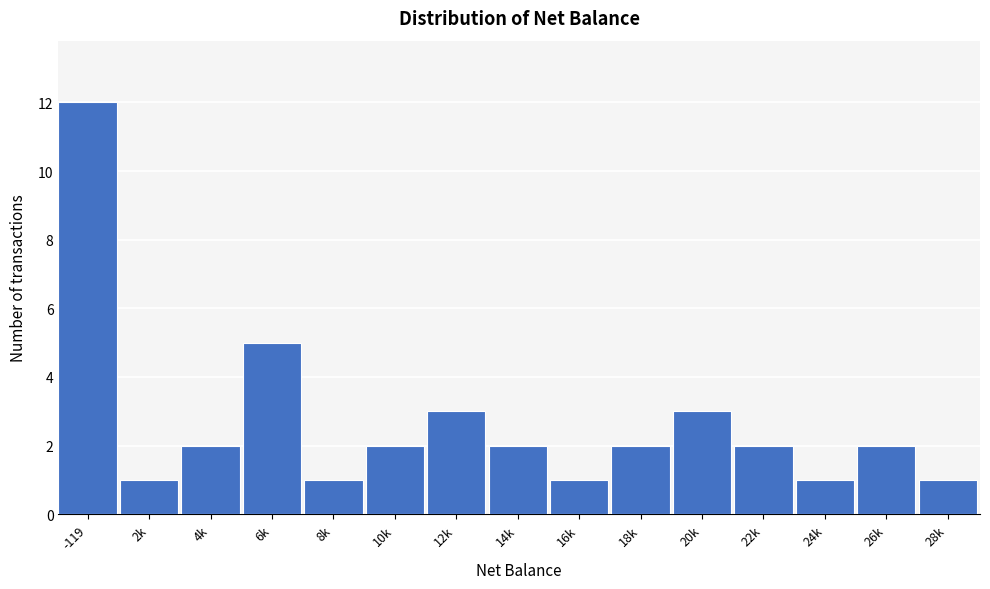

Reading left to right, extract all data points from this chart.

-119=12	2k=1	4k=2	6k=5	8k=1	10k=2	12k=3	14k=2	16k=1	18k=2	20k=3	22k=2	24k=1	26k=2	28k=1